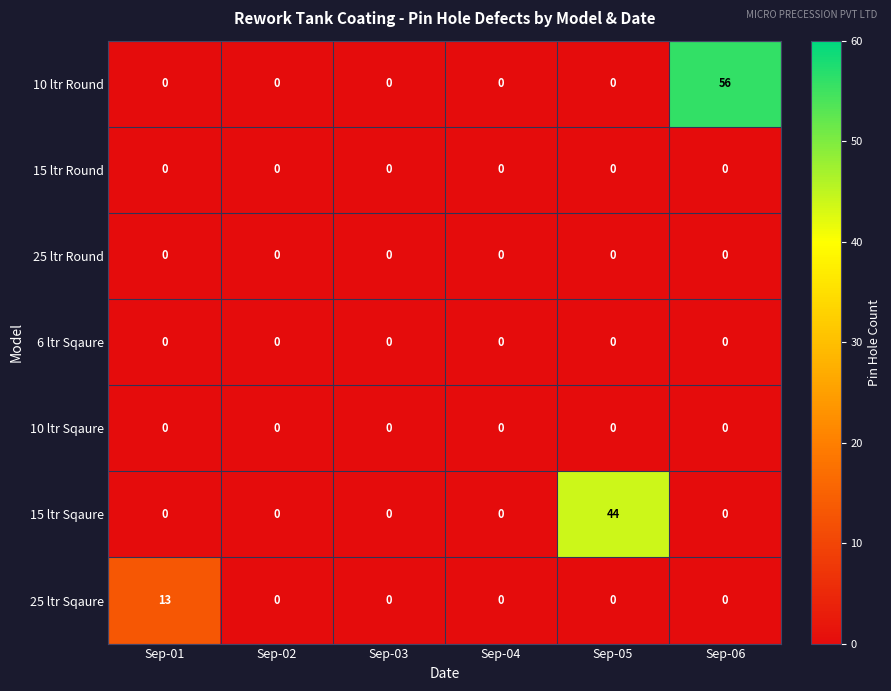

The value of 15 ltr Sqaure at Sep-06 is -23. True or false?

False